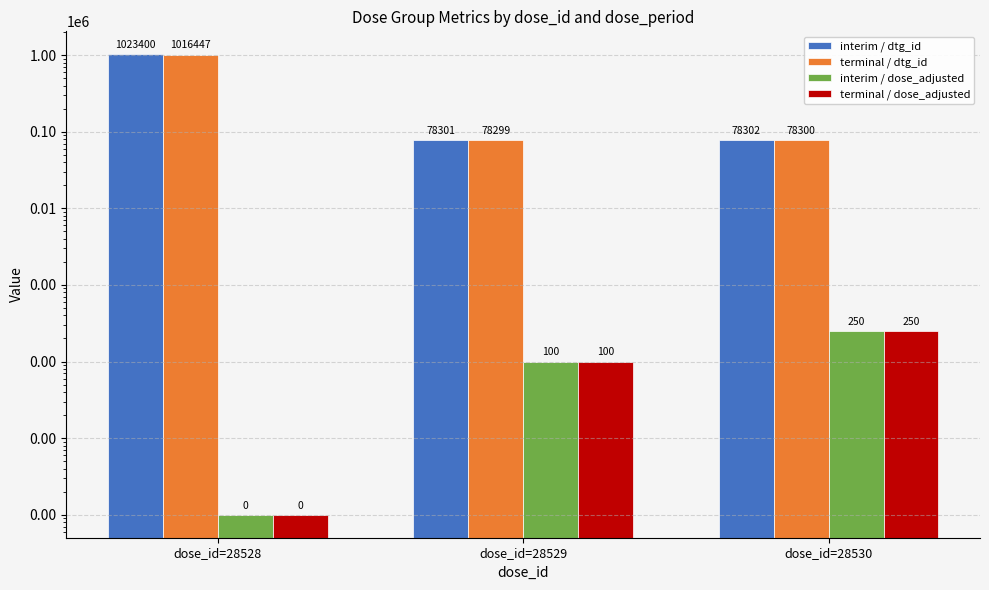

Which has a higher value, dose_id=28528 or dose_id=28529?

dose_id=28528